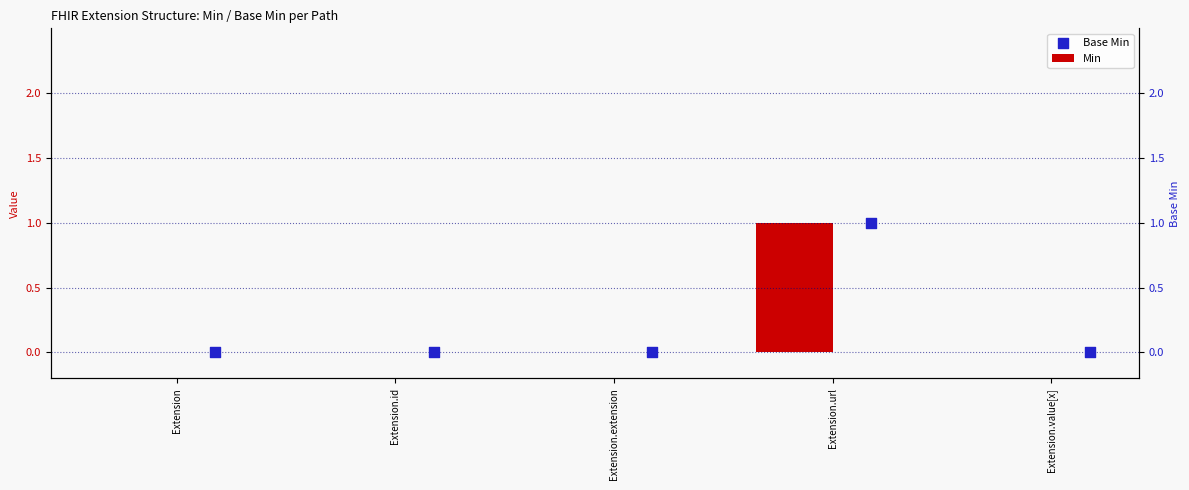

What are all the series names shown in the legend?

Min, Base Min